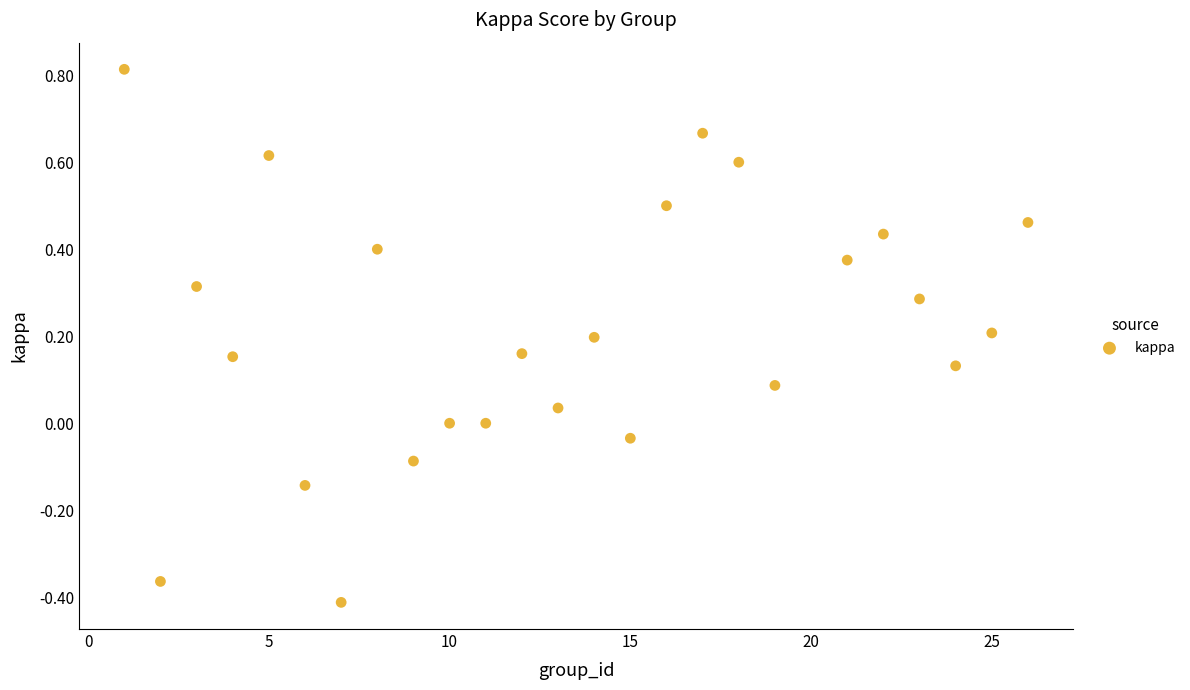

What is the range of X values (max minus min)?

25.0